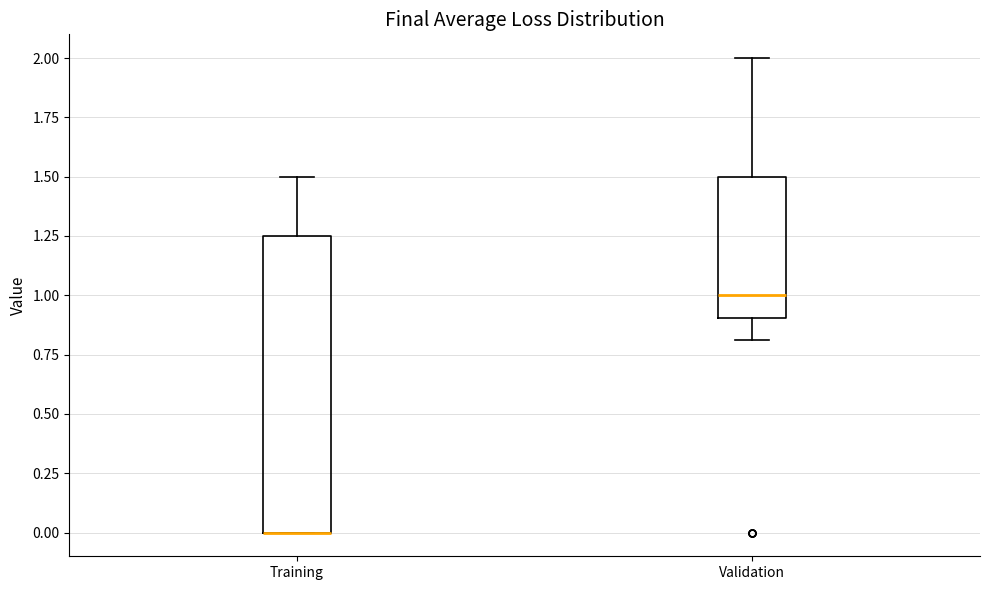

Reading left to right, transcribe this box plot: for each box, give where its median line is, the range the box spans, and where its two whiskers end, as read against the y-axis. The values are not printed on the chart, so give them approximately, as read against the axis.

Training: median 0.00 (drawn on the box's lower edge), box 0.00 to 1.25, whiskers 0.00 to 1.50
Validation: median 1.00, box 0.90 to 1.50, whiskers 0.80 to 2.00